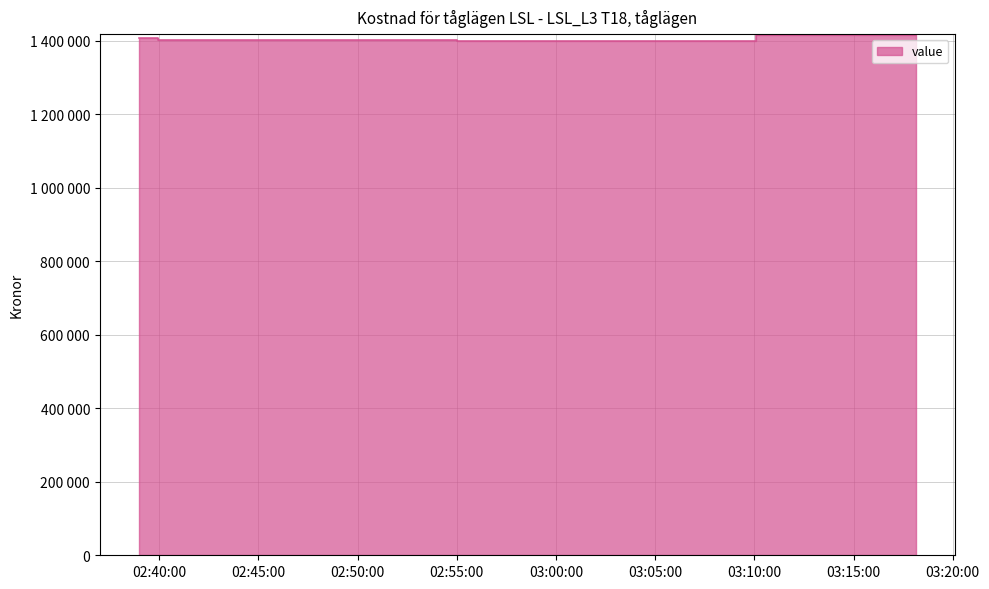

What is the label of the 28th point from the left?

2020-06-11T03:06:05